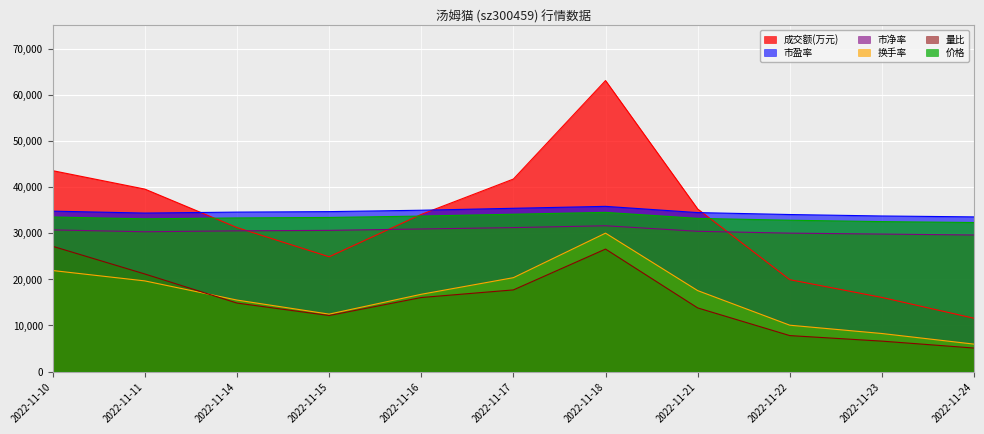

At which label is 成交额(万元) closest to 37309?

2022-11-21